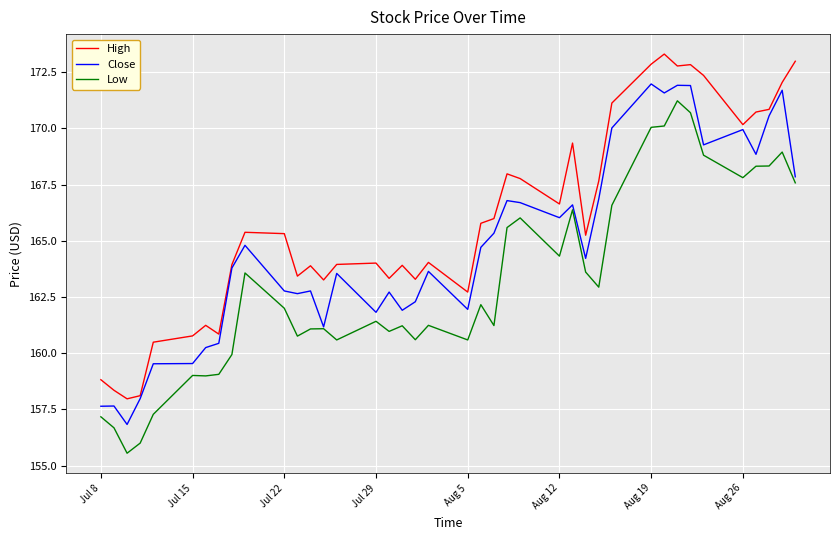

Which series has the largest total across all categories?

High